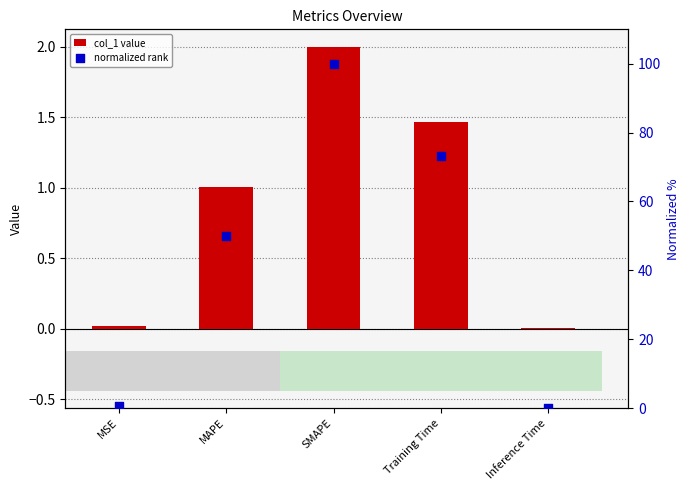

At which category is the sum across all series the highest?

SMAPE